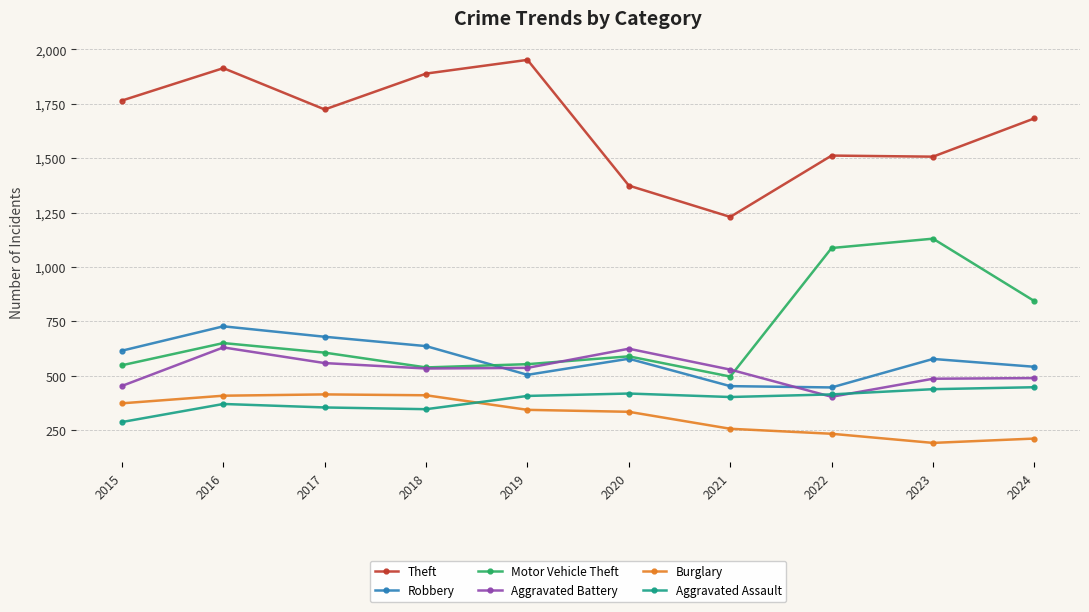

What is the minimum value for Burglary?

191